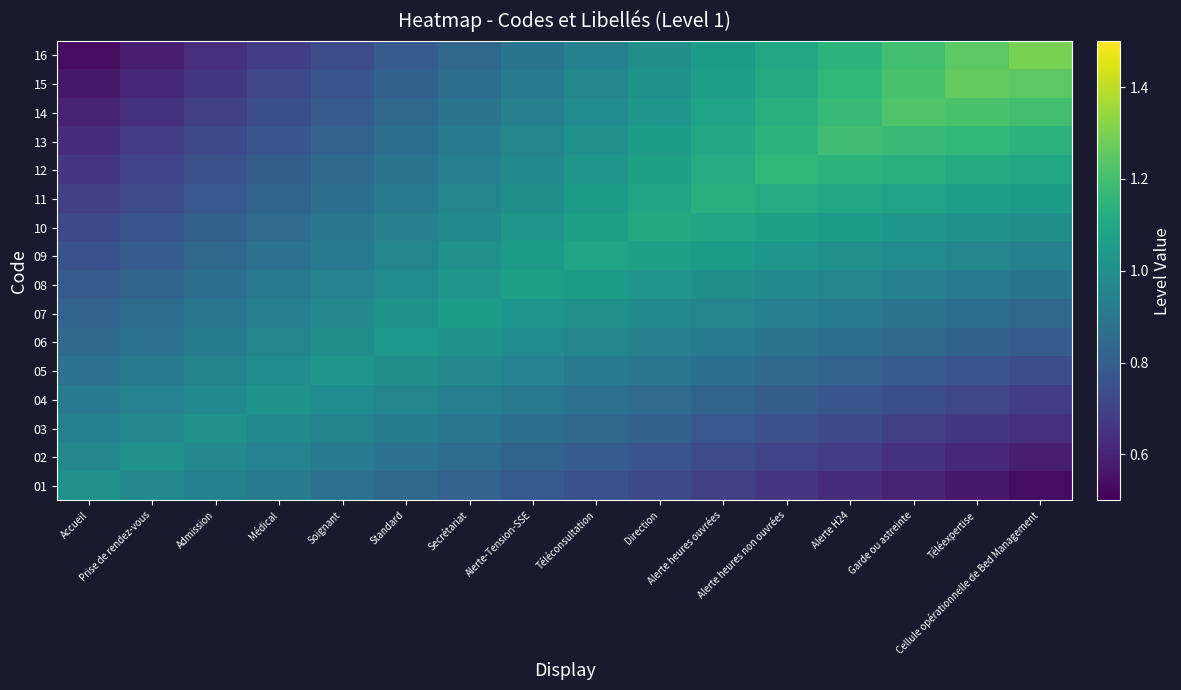

What is the total value across all series at Prise de rendez-vous?

12.8